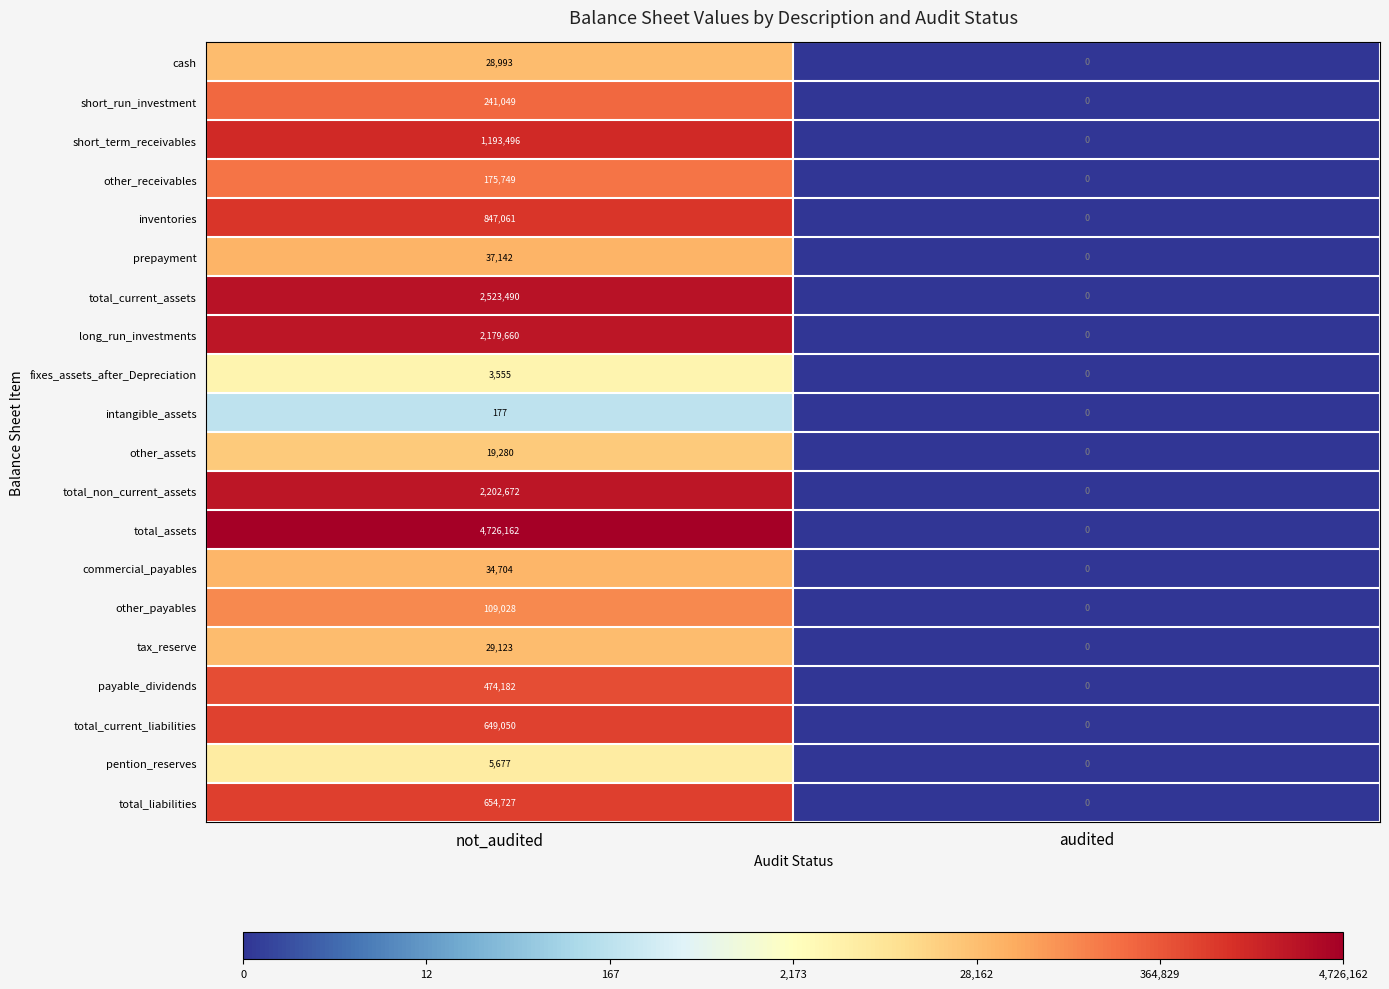

What is the total value across all series at not_audited?

16134977